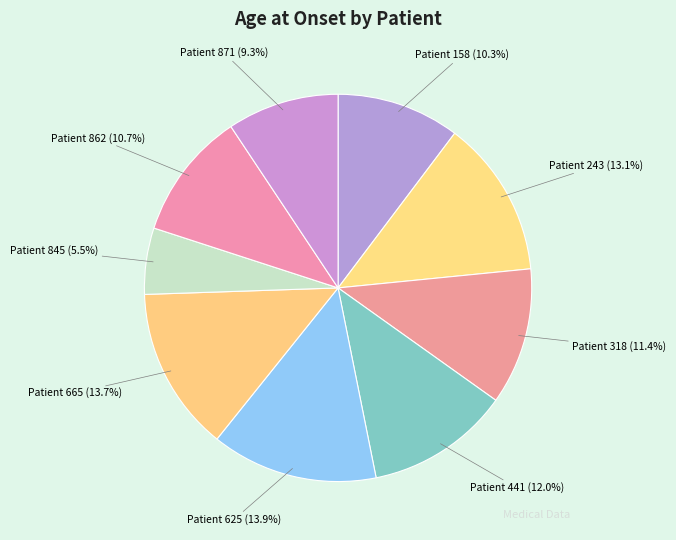

Which category has the smallest portion of the pie?

Patient 845